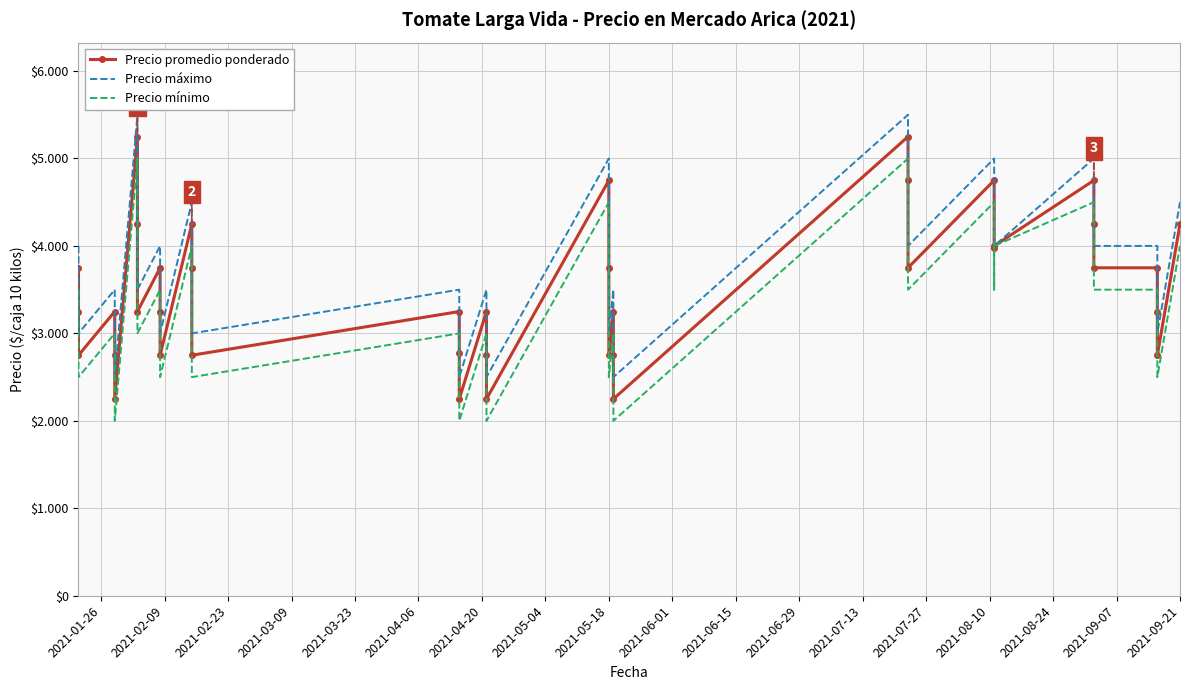

What is the value of the Precio mínimo point at the 13th from the left?

4000